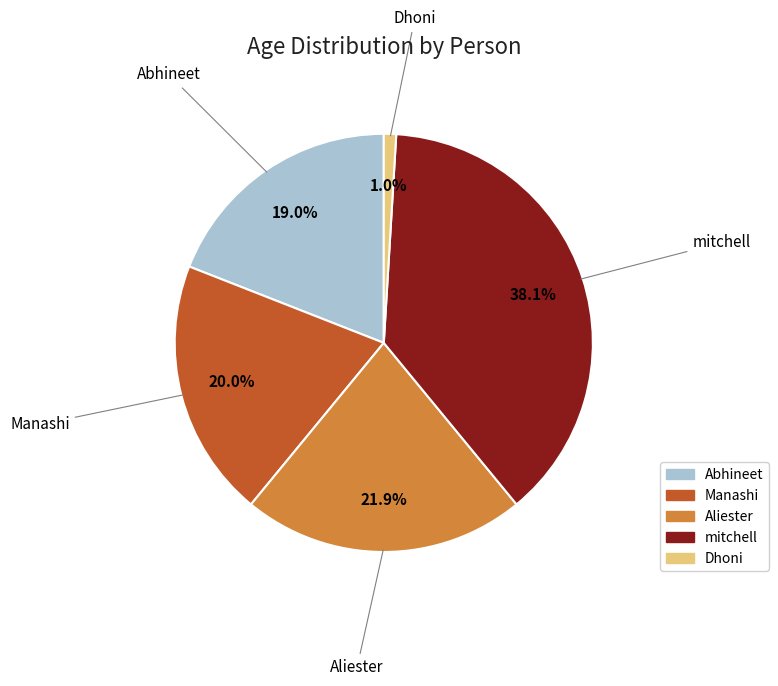

Combined, do Aliester and Abhineet account for over 50%?

No